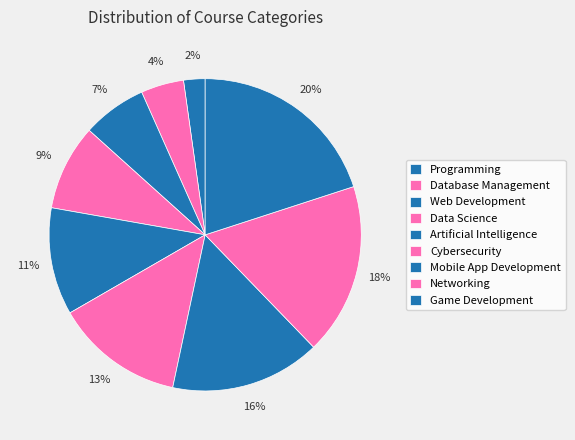

Is there a majority slice in this chart?

No